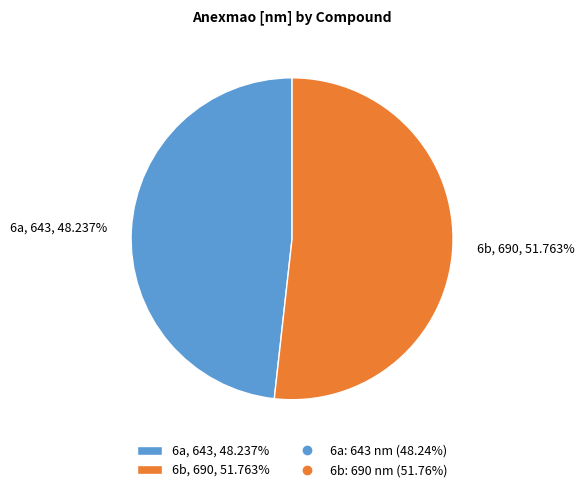

To the nearest percent, what is the average slice percentage?

50%